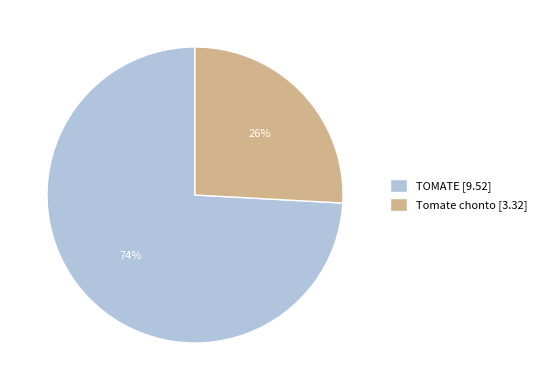

To the nearest percent, what portion does Tomate chonto represent?

26%